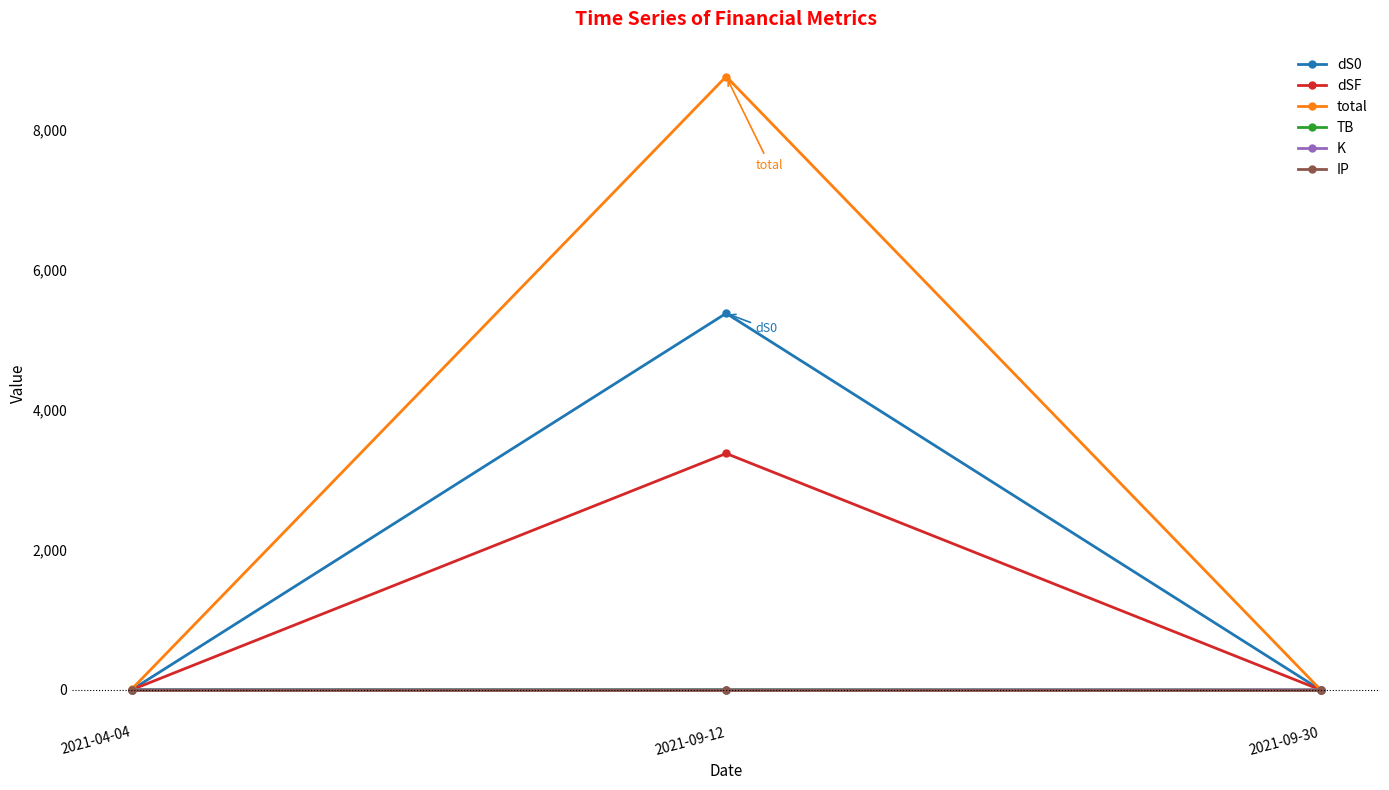

What are all the series names shown in the legend?

dS0, dSF, total, TB, K, IP